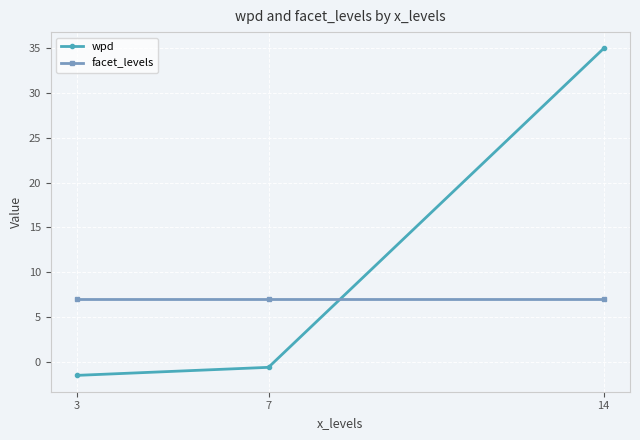

At which label is wpd closest to 16?

7